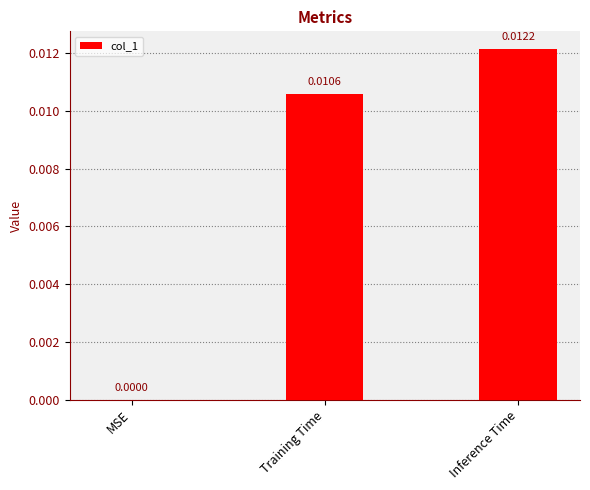

At which label is the value closest to 0?

MSE